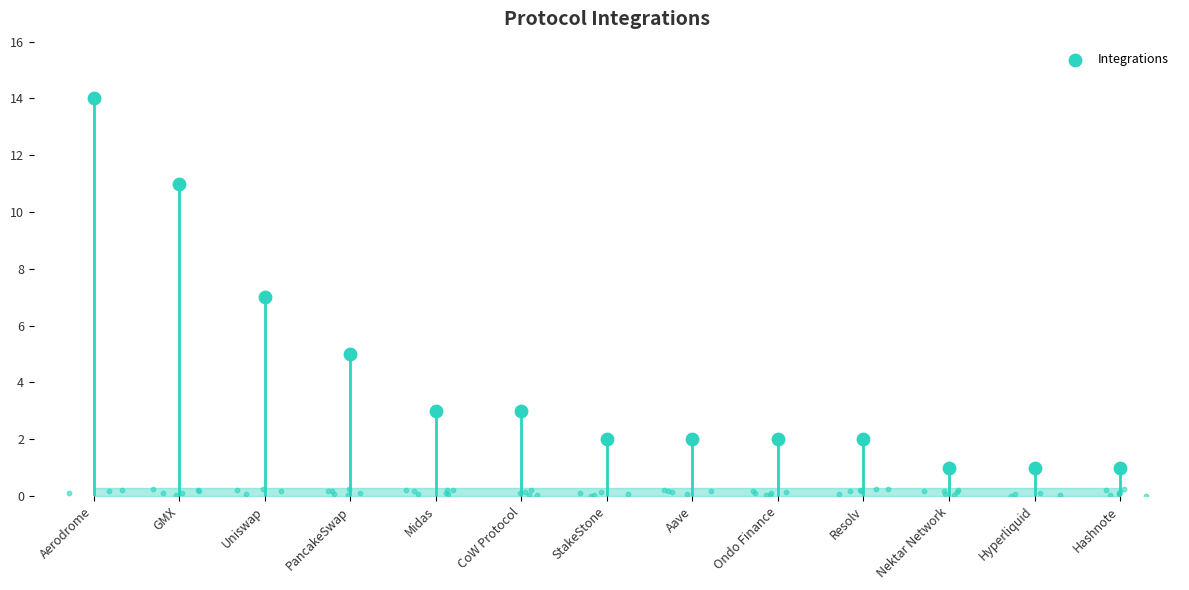

Which has a higher value, GMX or Ondo Finance?

GMX